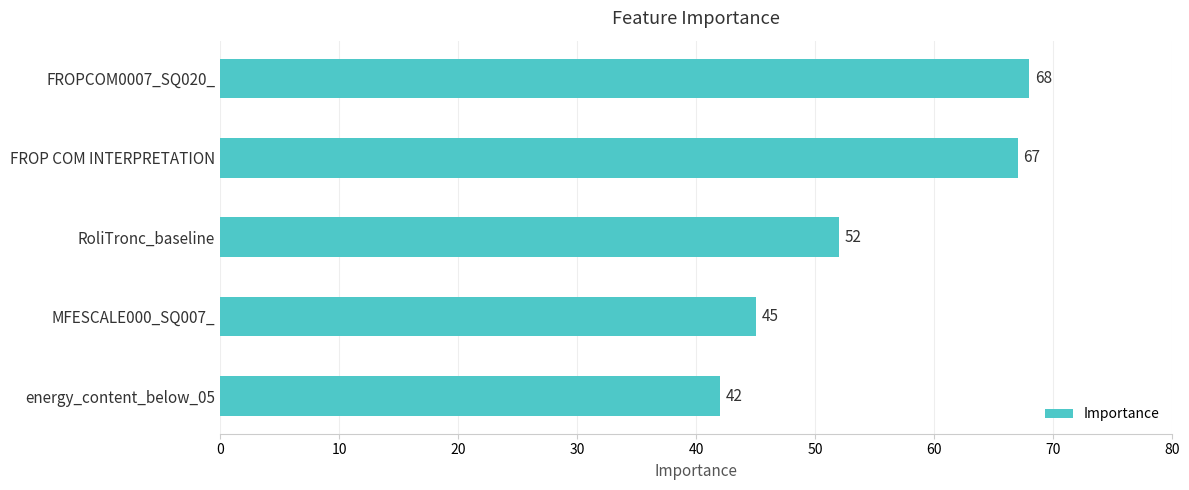

List the labels in order of value, smallest first.

energy_content_below_05, MFESCALE000_SQ007_, RoliTronc_baseline, FROP COM INTERPRETATION, FROPCOM0007_SQ020_